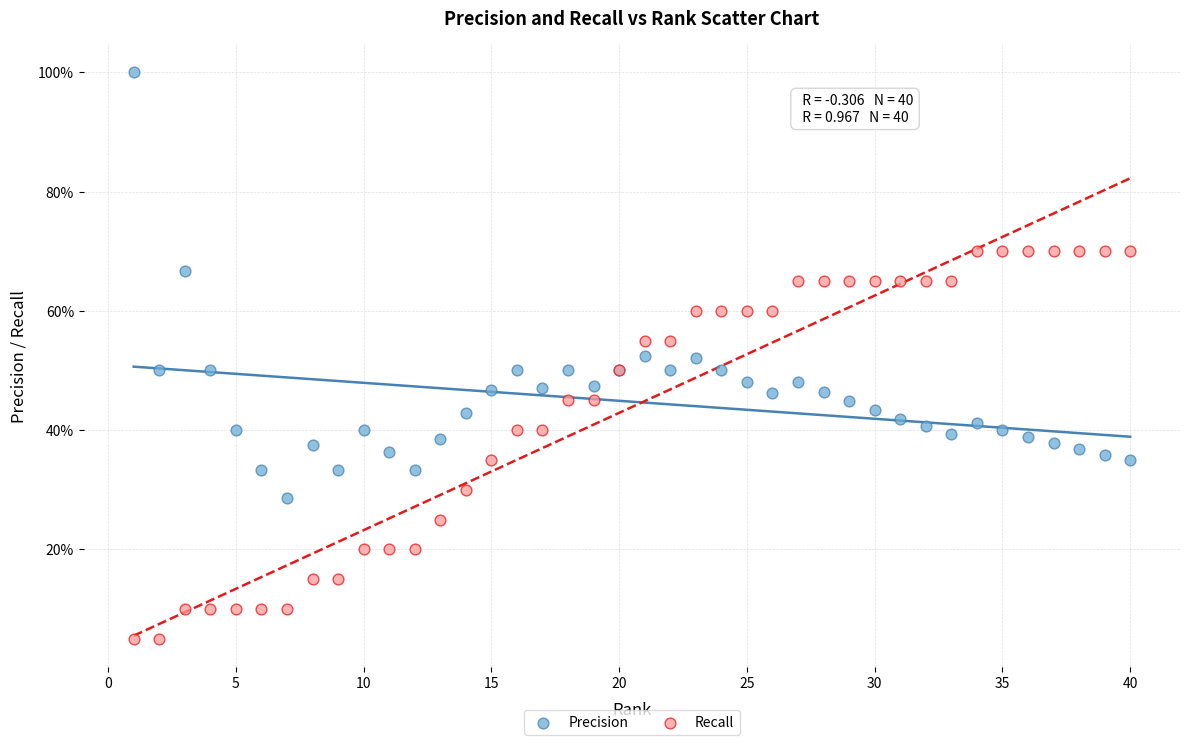

What are all the series names shown in the legend?

Precision, Recall